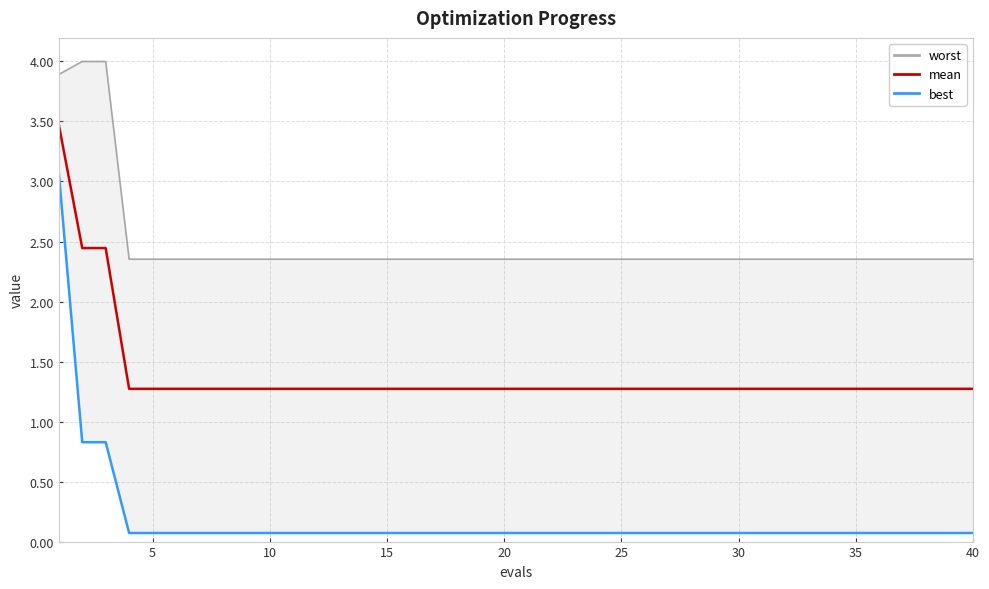

How many series are shown in this chart?

3